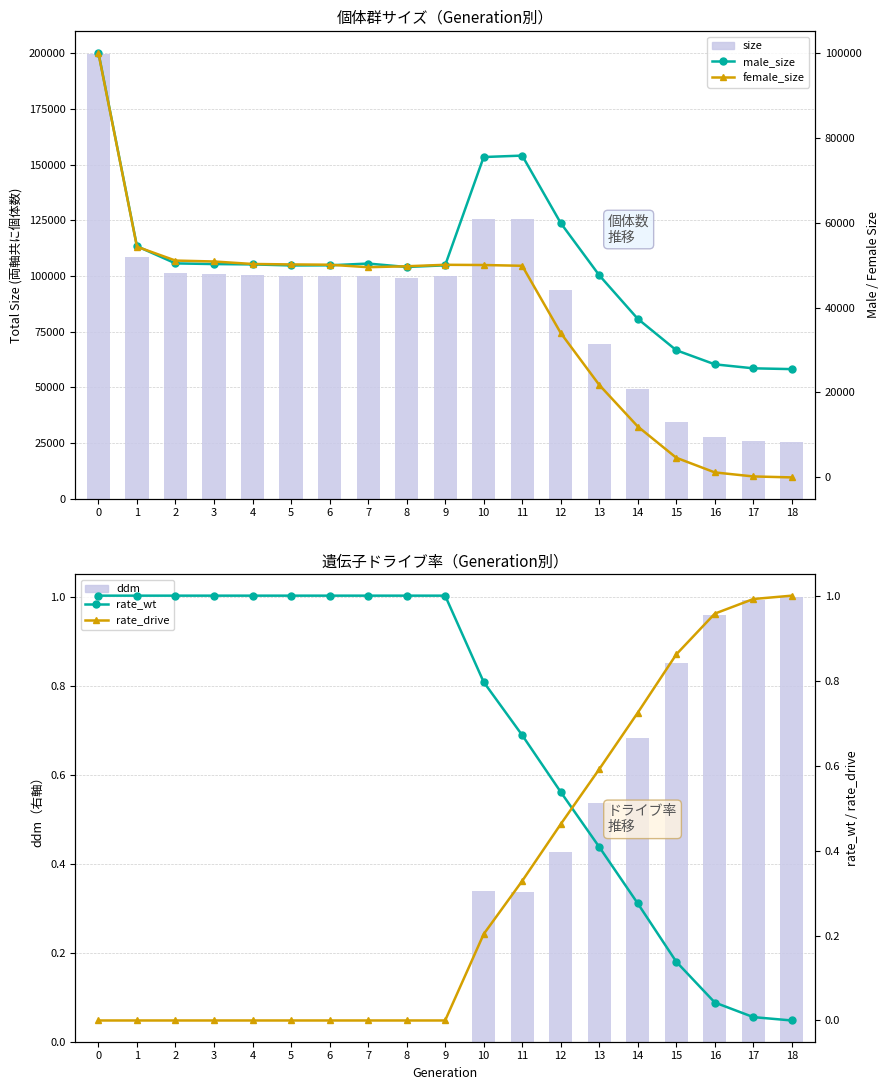

What is the sum of the size values at 16 and 11?

153417.0